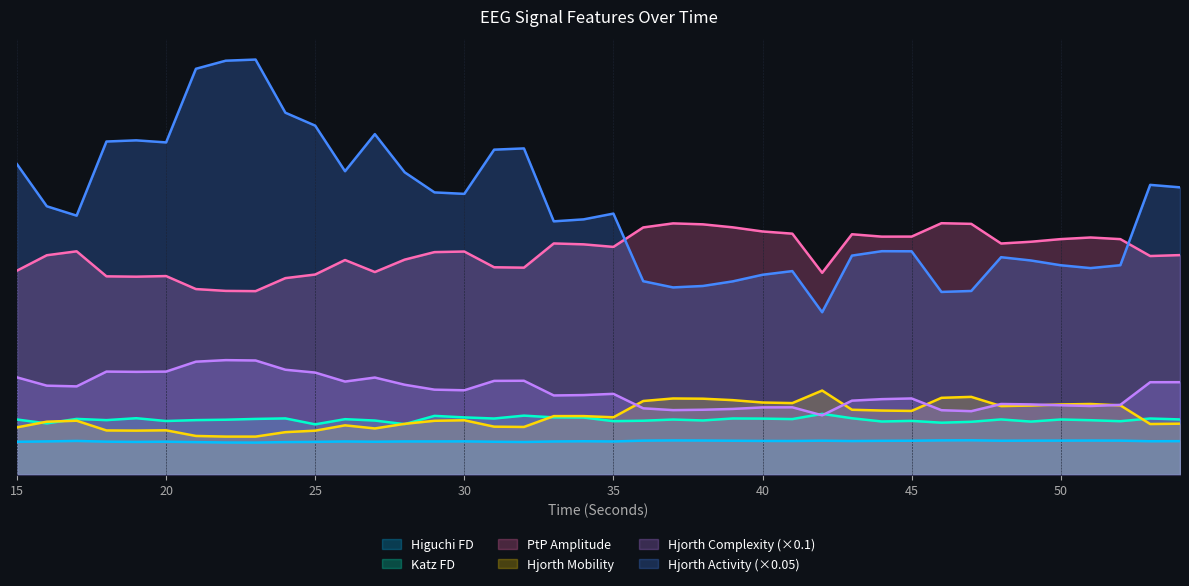

Which series has the largest total across all categories?

Hjorth Activity (×0.05)